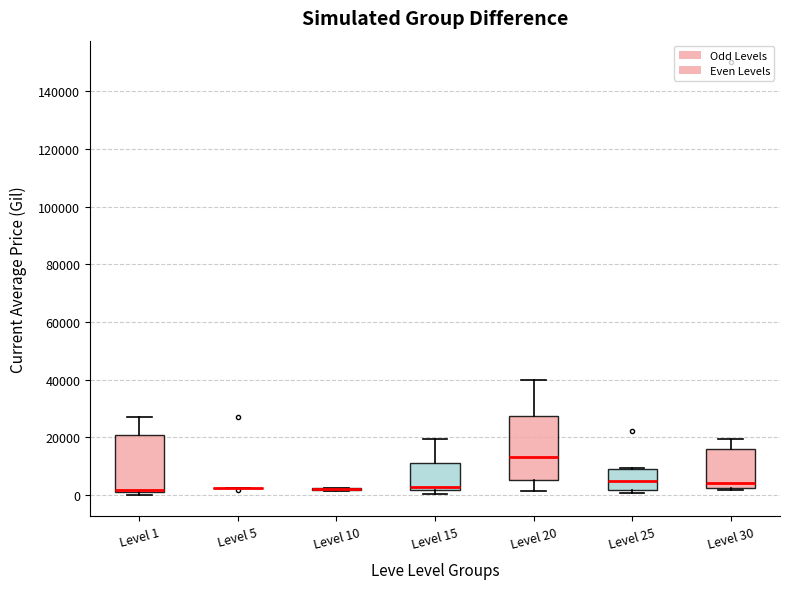

Reading left to right, read every box against the y-axis: the position of its median line, the range the box covers, and the ends of its whiskers. The values are not printed on the chart, so give them approximately, as read against the axis.

Level 1: median 2000 (drawn on the box's lower edge), box 2000 to 20000, whiskers 0 to 28000
Level 5: box collapsed to a line at 2000, whiskers 2000 to 2000
Level 10: box collapsed to a line at 2000, whiskers 2000 to 2000
Level 15: median 2000 (just above the box's lower edge), box 2000 to 12000, whiskers 0 to 20000
Level 20: median 14000, box 6000 to 28000, whiskers 2000 to 40000
Level 25: median 4000, box 2000 to 8000, whiskers 0 to 10000
Level 30: median 4000, box 2000 to 16000, whiskers 2000 (just below the box's lower edge) to 20000